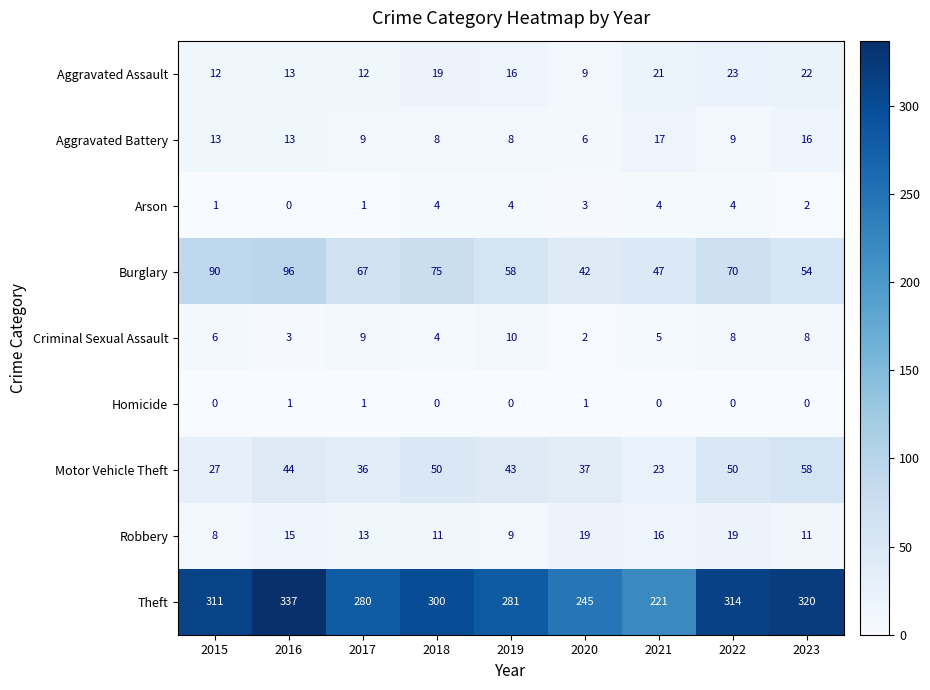

Which category has the lowest value in the Criminal Sexual Assault series?

2020